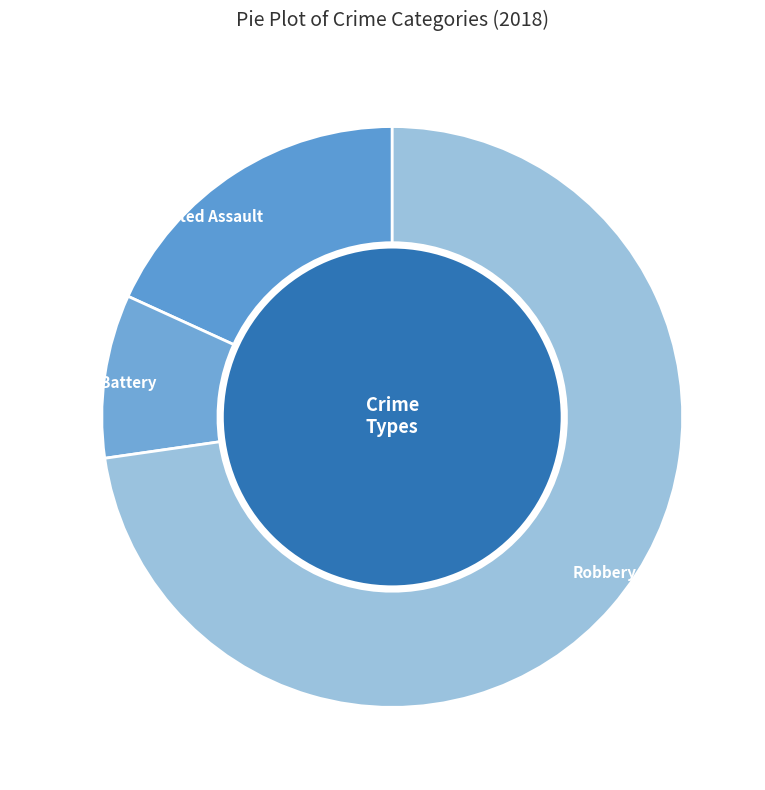

Between Robbery and Aggravated Battery, which is larger?

Robbery